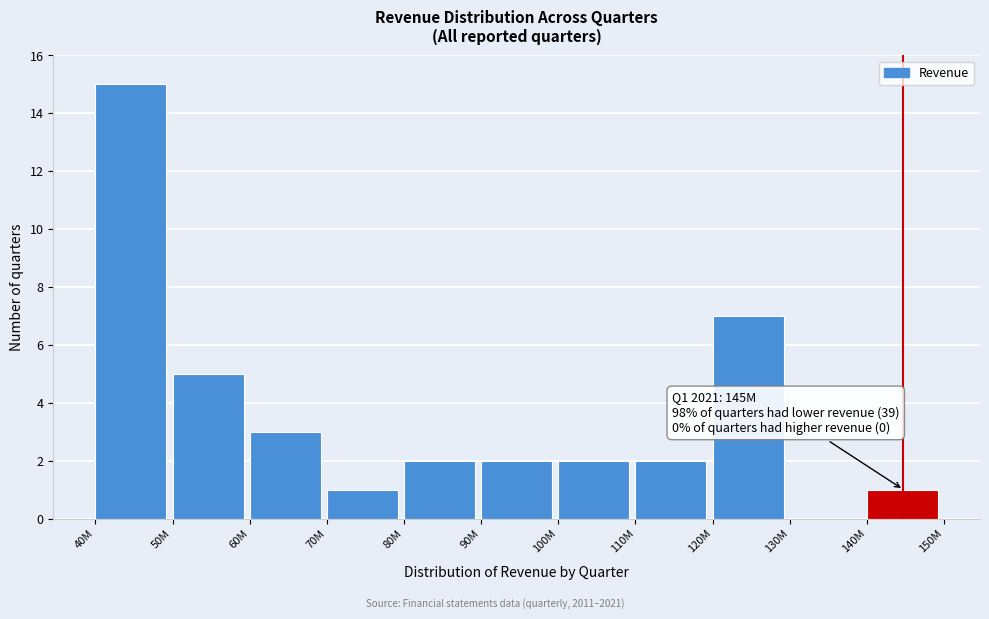

Reading right to left, list all the values displayed in this chart.

140M=1	130M=0	120M=7	110M=2	100M=2	90M=2	80M=2	70M=1	60M=3	50M=5	40M=15